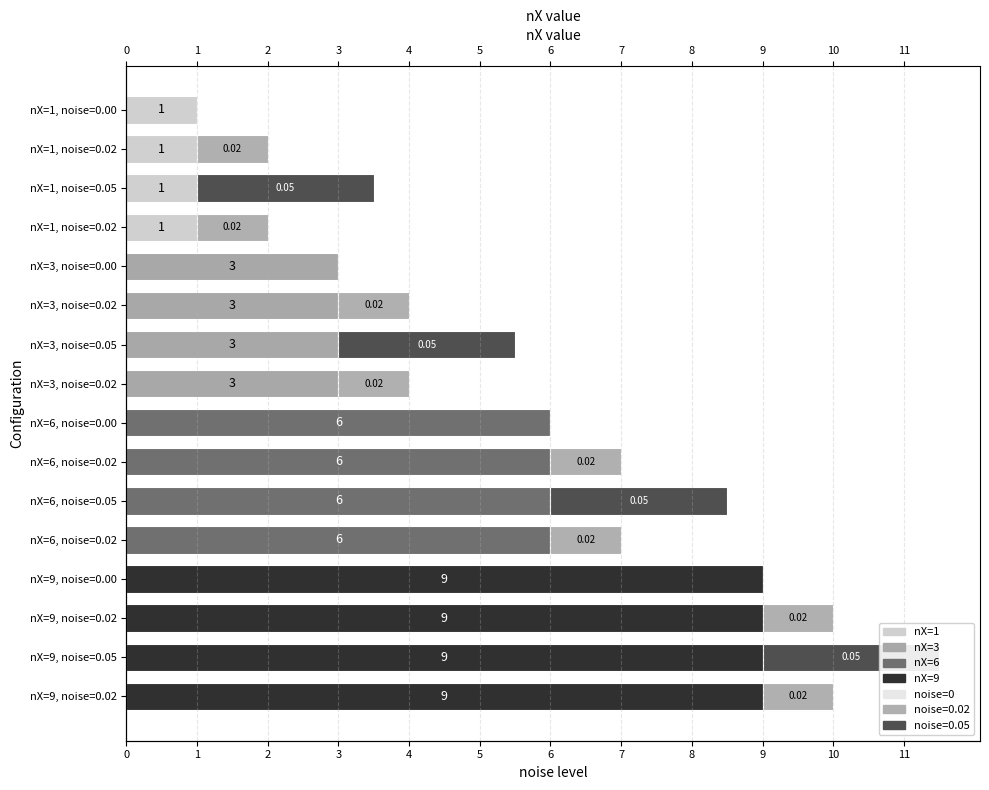

How many groups of bars are there?

16